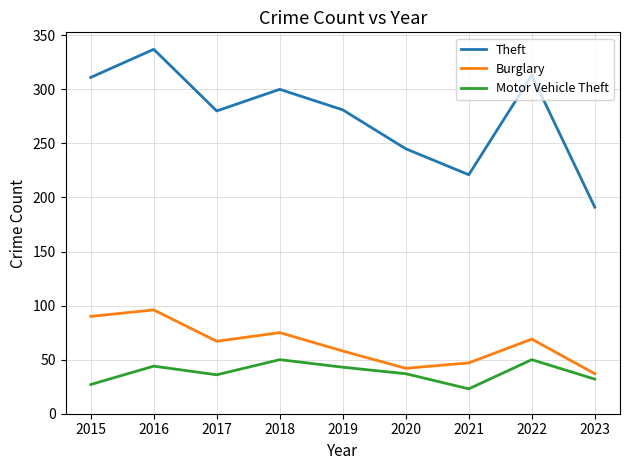

What is the average value of the Motor Vehicle Theft series?

38